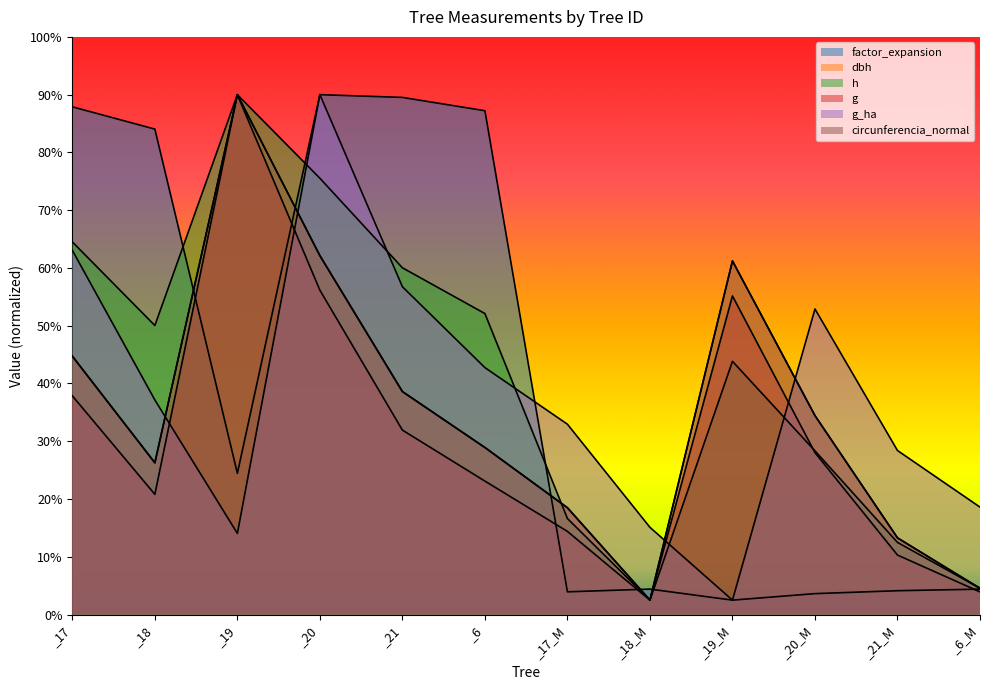

Is it true that g_ha equals 302.7 at _6?

False